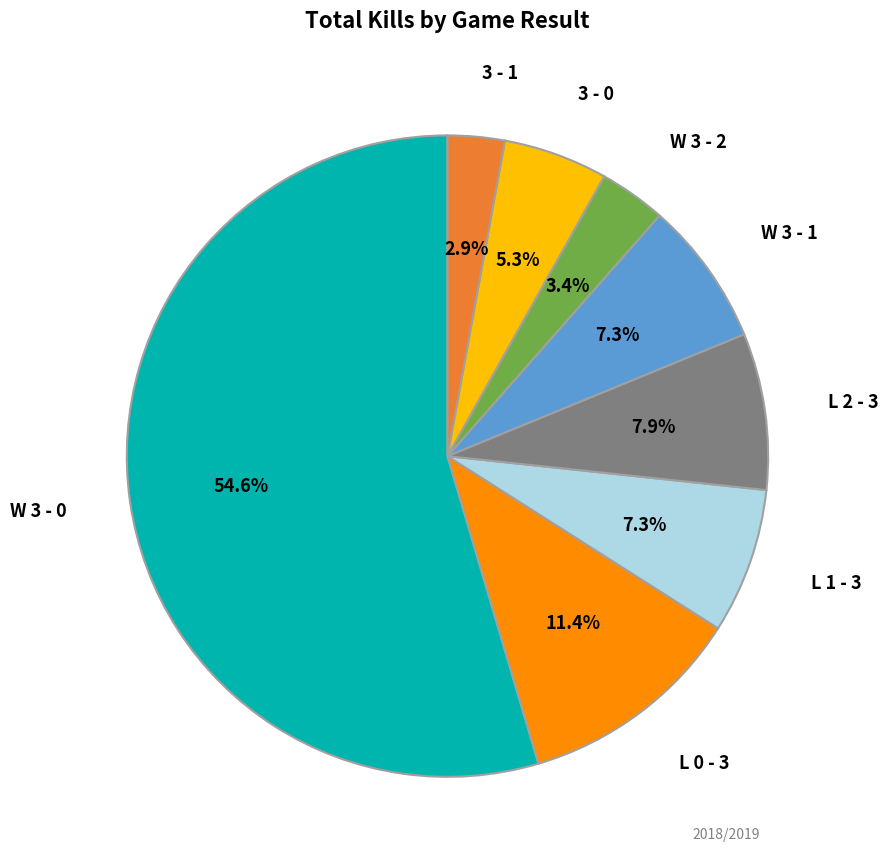

How many segments does this pie chart have?

8